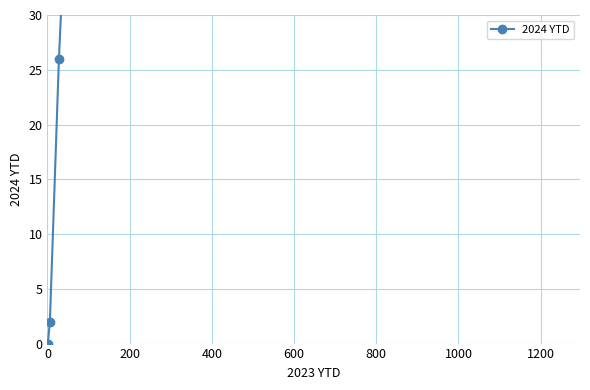

What is the maximum value shown in the chart?

1041